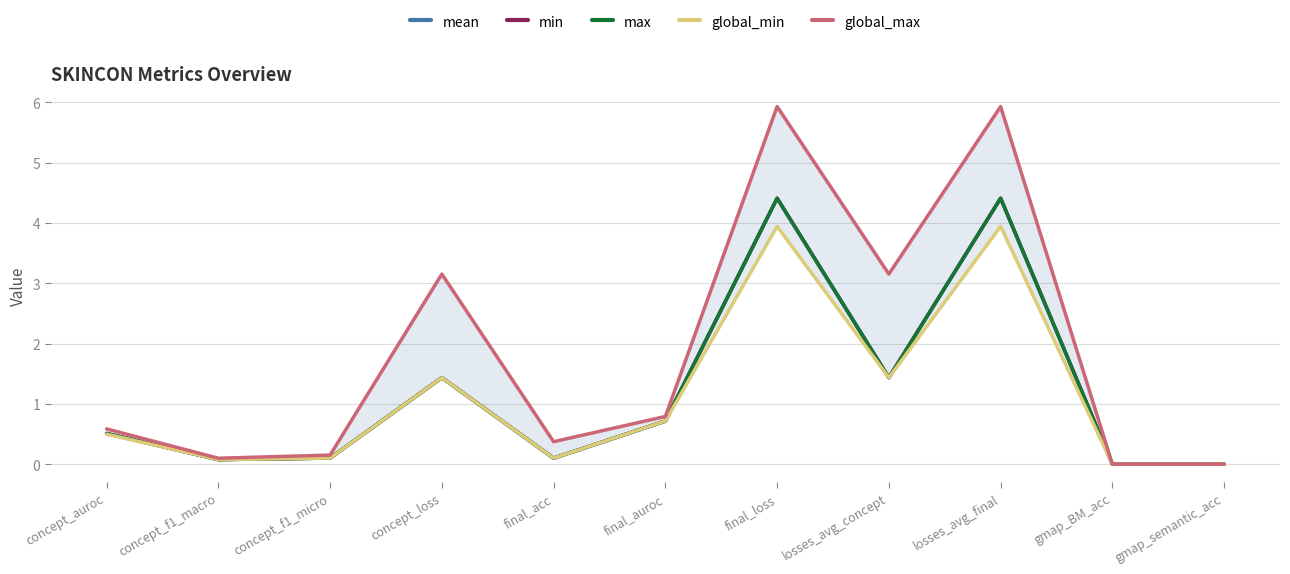

Reading right to left, extract all data points from this chart.

mean: gmap_semantic_acc=0.0	gmap_BM_acc=0.0	losses_avg_final=4.4	losses_avg_concept=1.4	final_loss=4.4	final_auroc=0.7	final_acc=0.1	concept_loss=1.4	concept_f1_micro=0.1	concept_f1_macro=0.1	concept_auroc=0.5
min: gmap_semantic_acc=0.0	gmap_BM_acc=0.0	losses_avg_final=4.4	losses_avg_concept=1.4	final_loss=4.4	final_auroc=0.7	final_acc=0.1	concept_loss=1.4	concept_f1_micro=0.1	concept_f1_macro=0.1	concept_auroc=0.5
max: gmap_semantic_acc=0.0	gmap_BM_acc=0.0	losses_avg_final=4.4	losses_avg_concept=1.4	final_loss=4.4	final_auroc=0.7	final_acc=0.1	concept_loss=1.4	concept_f1_micro=0.1	concept_f1_macro=0.1	concept_auroc=0.5
global_min: gmap_semantic_acc=0.0	gmap_BM_acc=0.0	losses_avg_final=3.9	losses_avg_concept=1.4	final_loss=3.9	final_auroc=0.7	final_acc=0.1	concept_loss=1.4	concept_f1_micro=0.1	concept_f1_macro=0.1	concept_auroc=0.5
global_max: gmap_semantic_acc=0.0	gmap_BM_acc=0.0	losses_avg_final=5.9	losses_avg_concept=3.2	final_loss=5.9	final_auroc=0.8	final_acc=0.4	concept_loss=3.2	concept_f1_micro=0.2	concept_f1_macro=0.1	concept_auroc=0.6